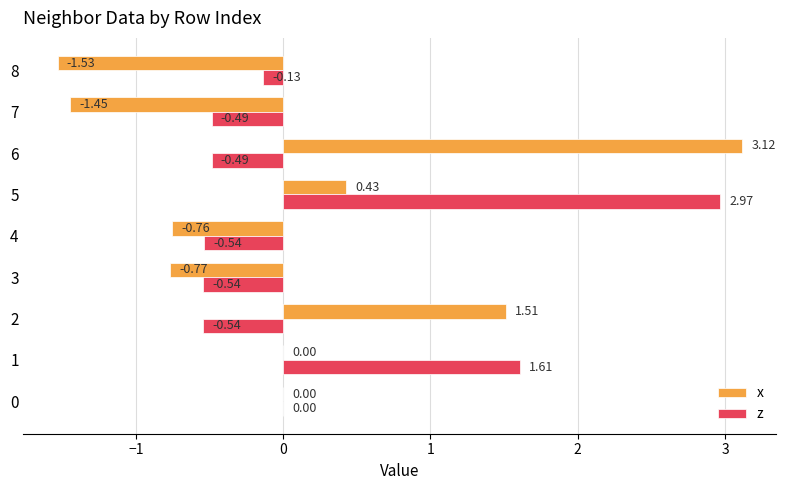

What is the sum of all z values?

1.9